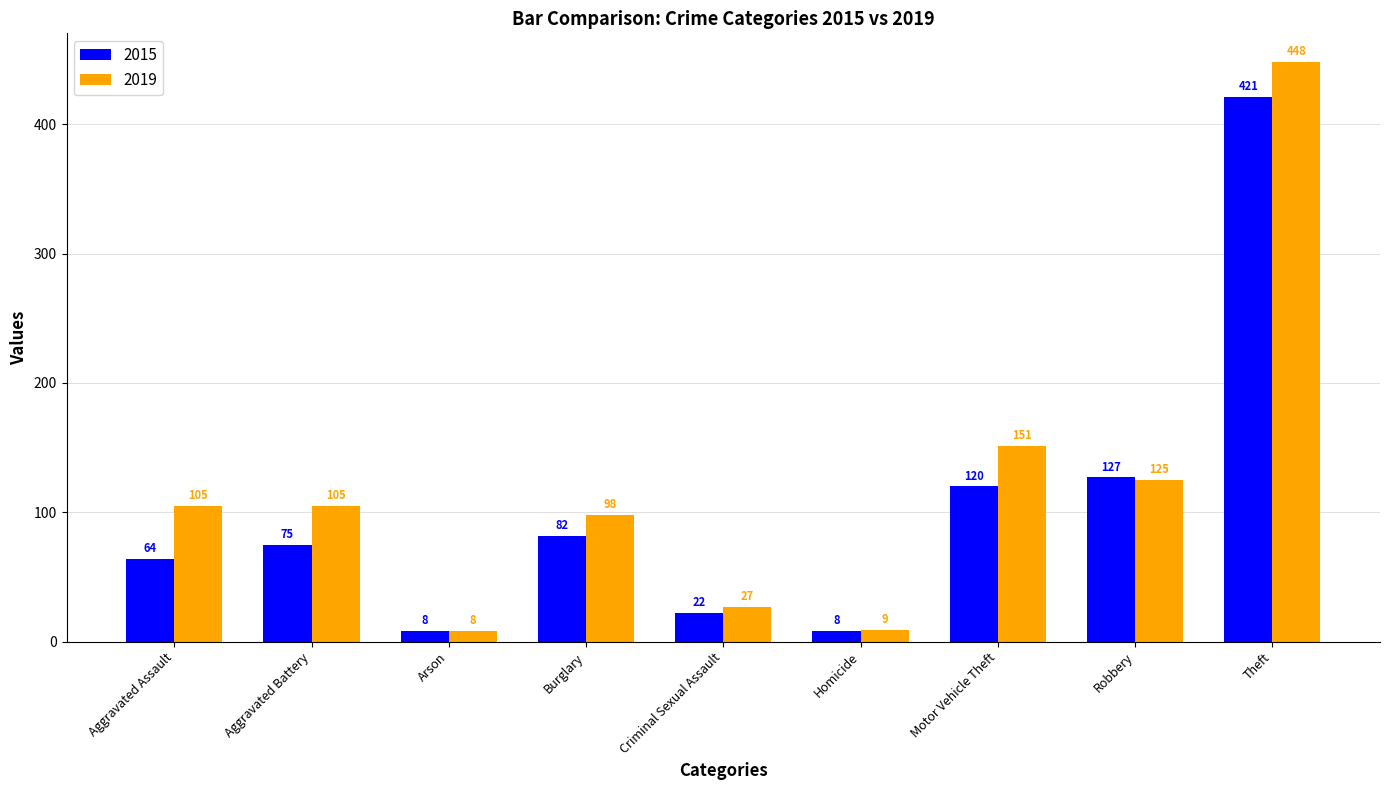

How many data points does each series have?

9